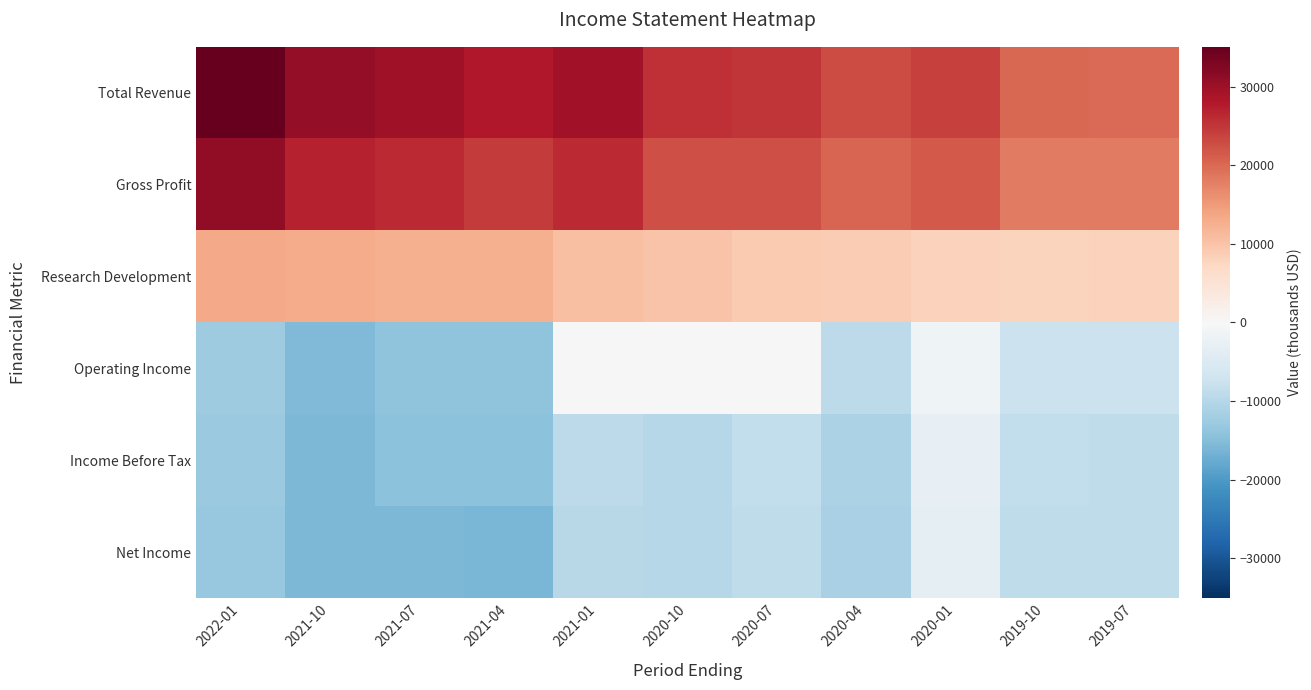

Reading left to right, extract all data points from this chart.

Total Revenue: 2022-01=35100	2021-10=30800	2021-07=29700	2021-04=28000	2021-01=29400	2020-10=25700	2020-07=25200	2020-04=23000	2020-01=24100	2019-10=20200	2019-07=19900
Gross Profit: 2022-01=31000	2021-10=27100	2021-07=26200	2021-04=24600	2021-01=26300	2020-10=22600	2020-07=22500	2020-04=20300	2020-01=21600	2019-10=18200	2019-07=18100
Research Development: 2022-01=13400	2021-10=13100	2021-07=12600	2021-04=12500	2021-01=10600	2020-10=10100	2020-07=9200	2020-04=9000	2020-01=8200	2019-10=7800	2019-07=8000
Operating Income: 2022-01=-12600	2021-10=-15500	2021-07=-14000	2021-04=-14100	2021-01=0	2020-10=0	2020-07=0	2020-04=-9300	2020-01=-1400	2019-10=-7600	2019-07=-7500
Income Before Tax: 2022-01=-13000	2021-10=-15700	2021-07=-14300	2021-04=-14300	2021-01=-9300	2020-10=-9900	2020-07=-8600	2020-04=-11100	2020-01=-2900	2019-10=-8600	2019-07=-8900
Net Income: 2022-01=-13200	2021-10=-15900	2021-07=-15900	2021-04=-16100	2021-01=-9600	2020-10=-10100	2020-07=-8800	2020-04=-11400	2020-01=-3200	2019-10=-8800	2019-07=-9000